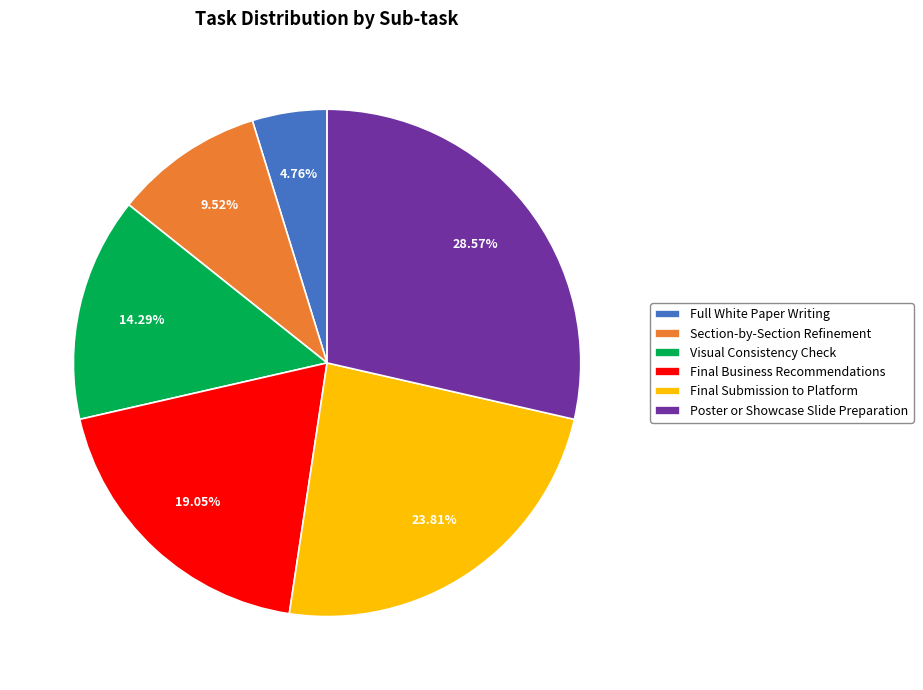

Which slice is the largest?

Poster or Showcase Slide Preparation